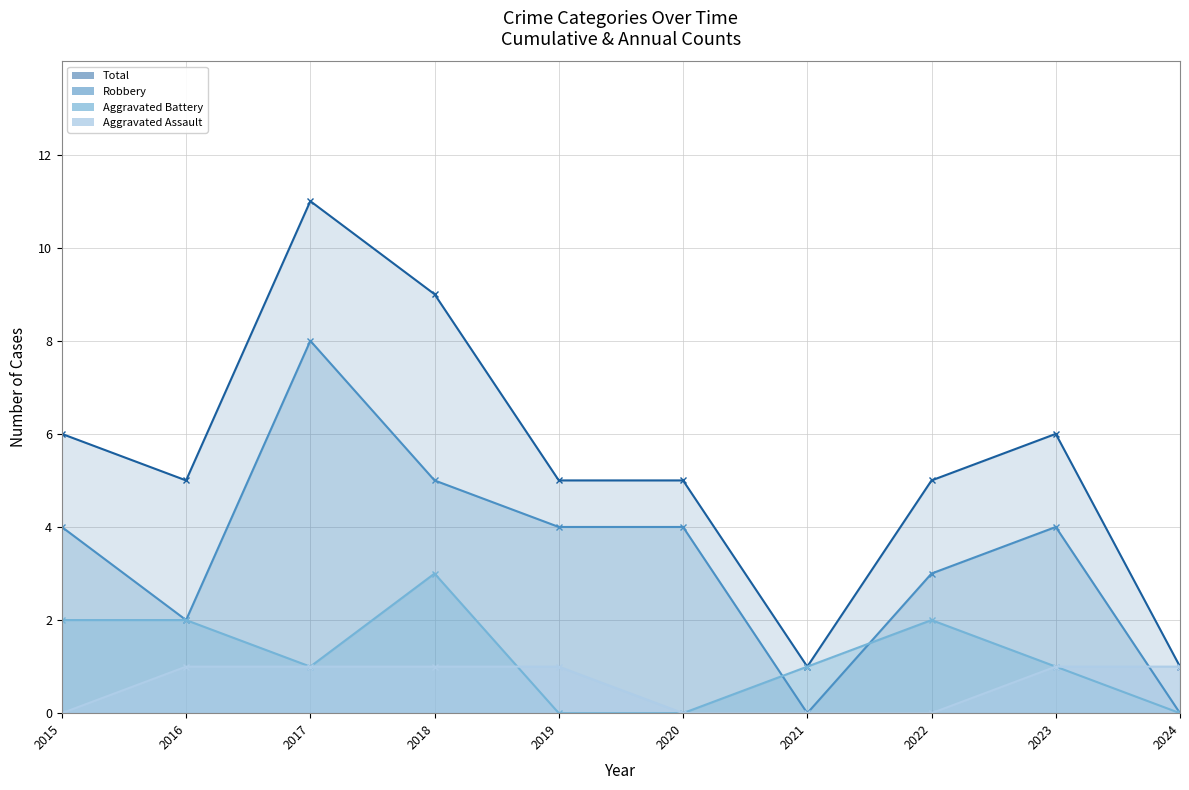

Reading right to left, extract all data points from this chart.

Aggravated Assault: 2024=1	2023=1	2022=0	2021=0	2020=0	2019=1	2018=1	2017=1	2016=1	2015=0
Aggravated Battery: 2024=0	2023=1	2022=2	2021=1	2020=0	2019=0	2018=3	2017=1	2016=2	2015=2
Robbery: 2024=0	2023=4	2022=3	2021=0	2020=4	2019=4	2018=5	2017=8	2016=2	2015=4
Total: 2024=1	2023=6	2022=5	2021=1	2020=5	2019=5	2018=9	2017=11	2016=5	2015=6